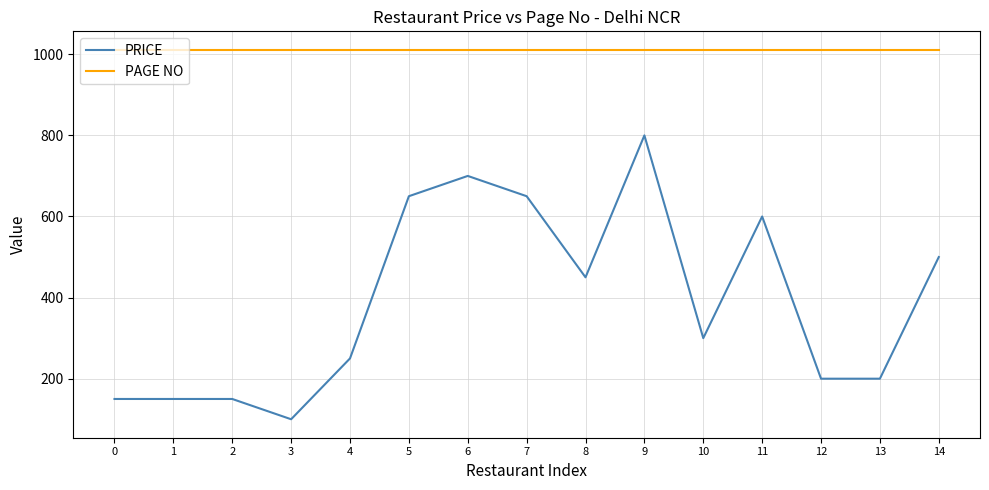

Reading left to right, extract all data points from this chart.

PRICE: 150	150	150	100	250	650	700	650	450	800	300	600	200	200	500
PAGE NO: 1011	1011	1011	1011	1011	1011	1011	1011	1011	1011	1011	1011	1011	1011	1011